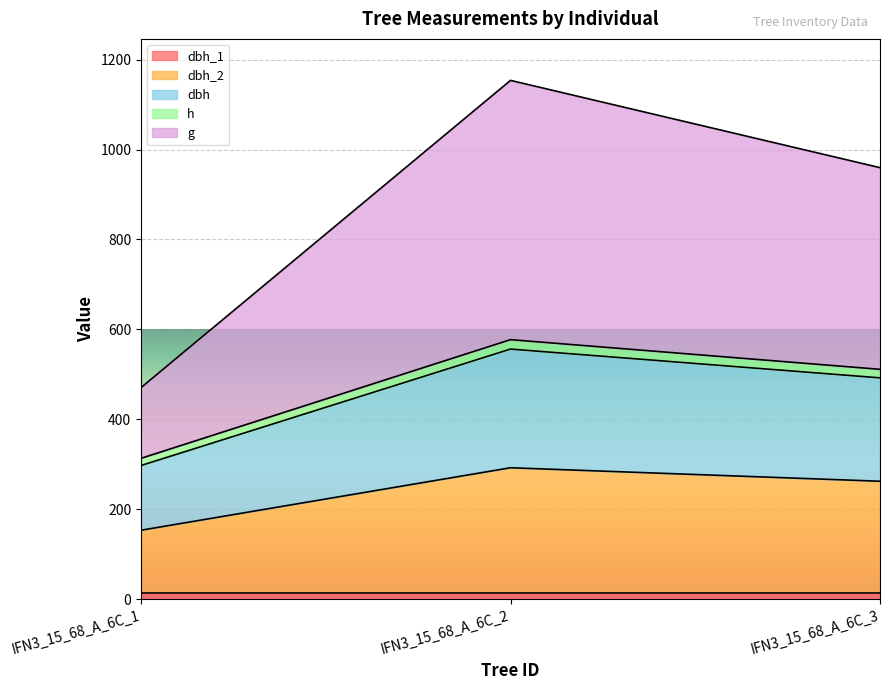

At which category is the sum across all series the highest?

IFN3_15_68_A_6C_2